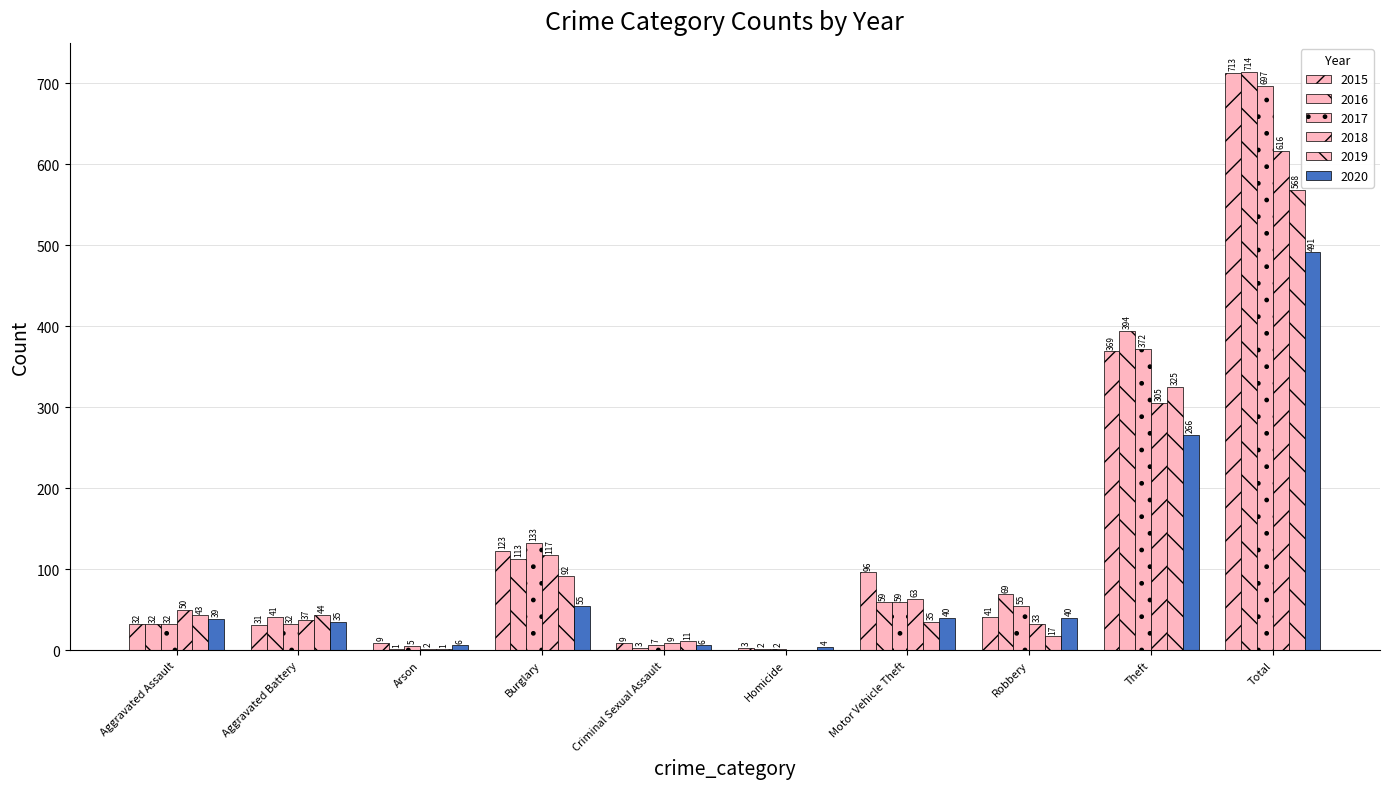

What is the sum of all 2017 values?

1394